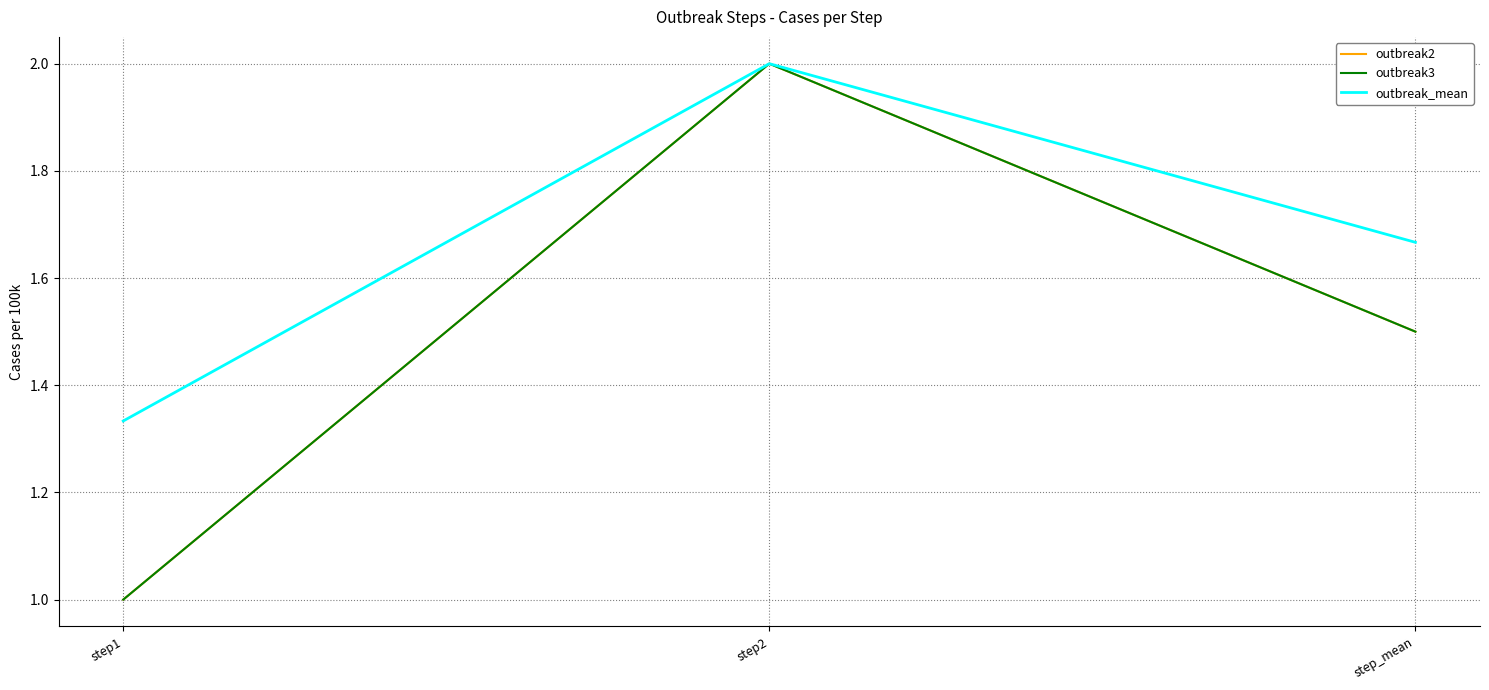

Which series has the largest range (max minus min)?

outbreak2